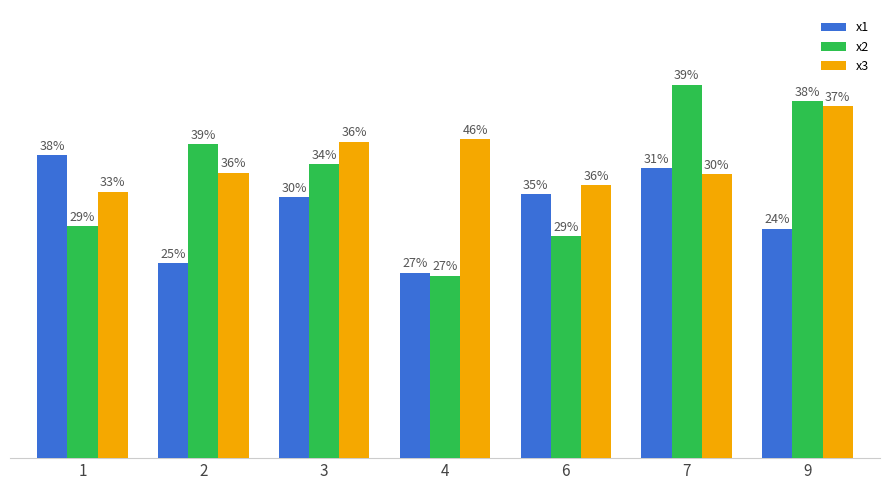

What is the difference between the x1 values at 2 and 6?

1.5